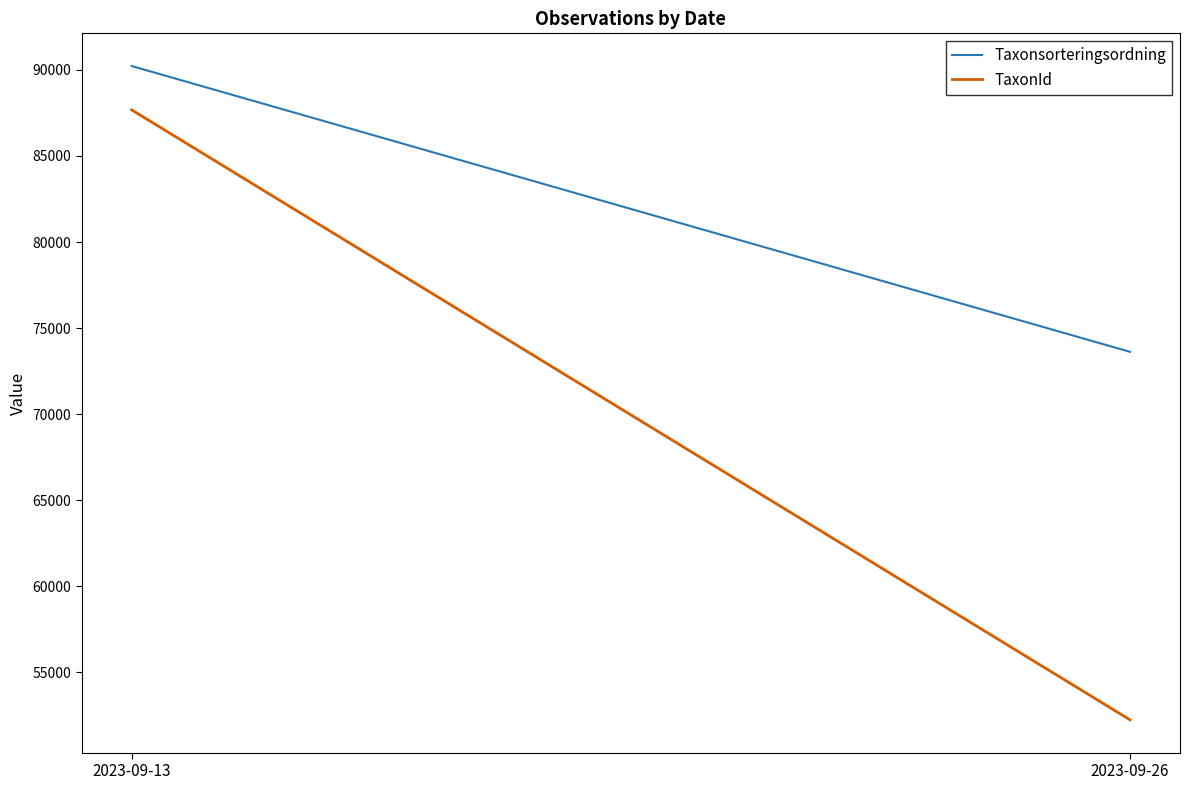

Is it true that Taxonsorteringsordning equals 127165.3 at 2023-09-26?

False